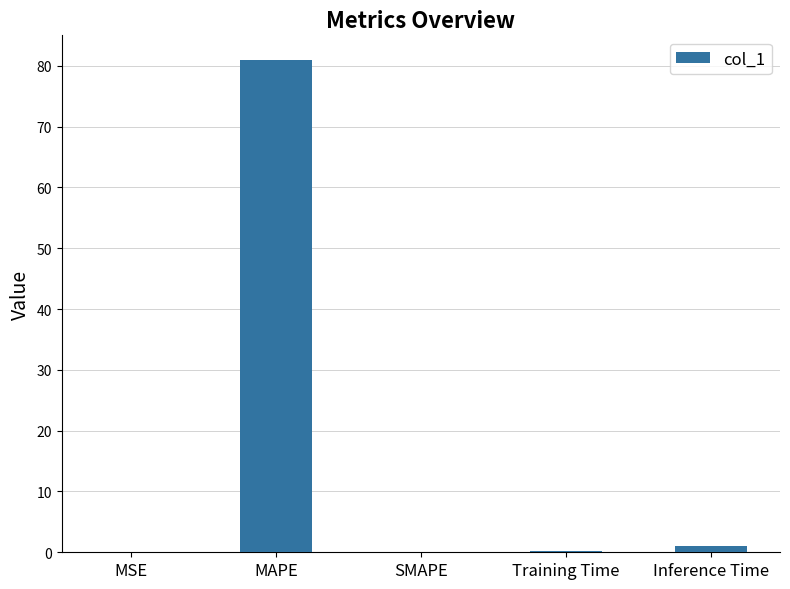

What is the maximum value shown in the chart?

81.0